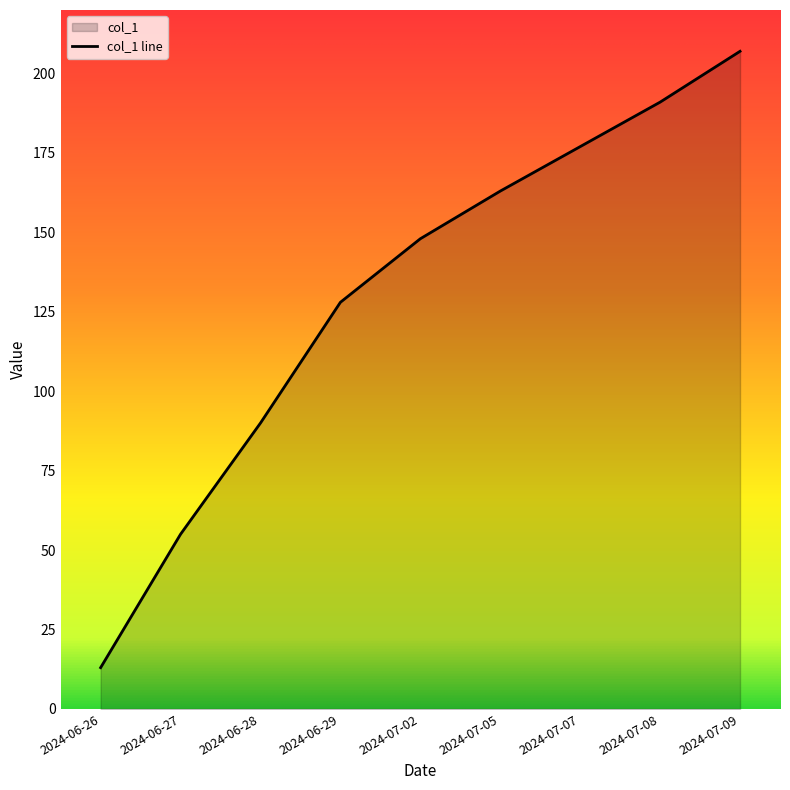

Rank the categories by value from lowest to highest.

2024-06-26, 2024-06-27, 2024-06-28, 2024-06-29, 2024-07-02, 2024-07-05, 2024-07-07, 2024-07-08, 2024-07-09